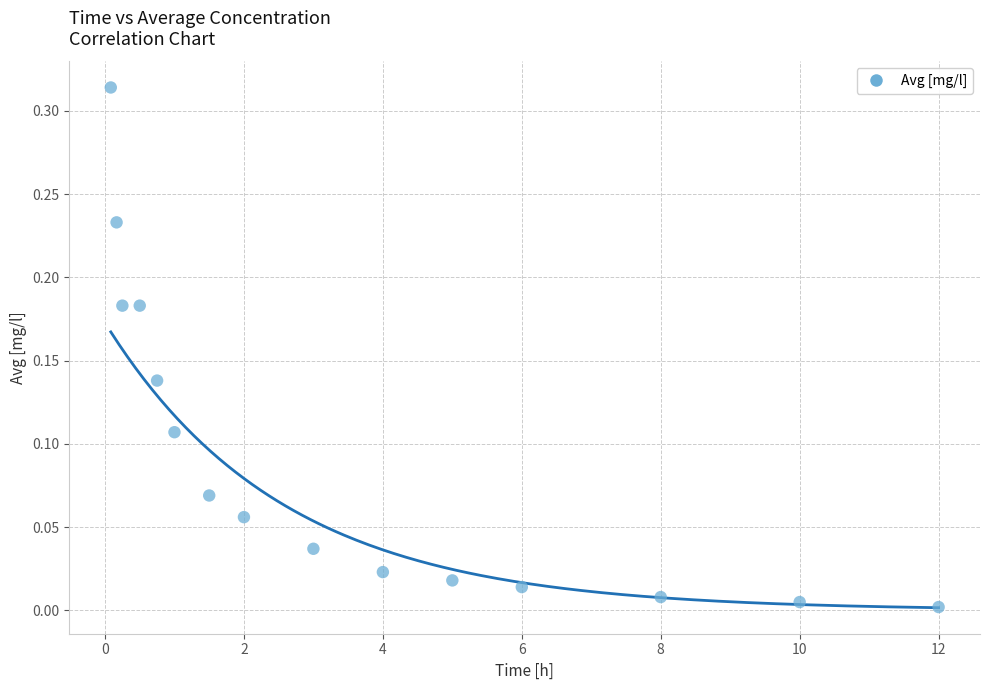

What is the range of X values (max minus min)?

11.9